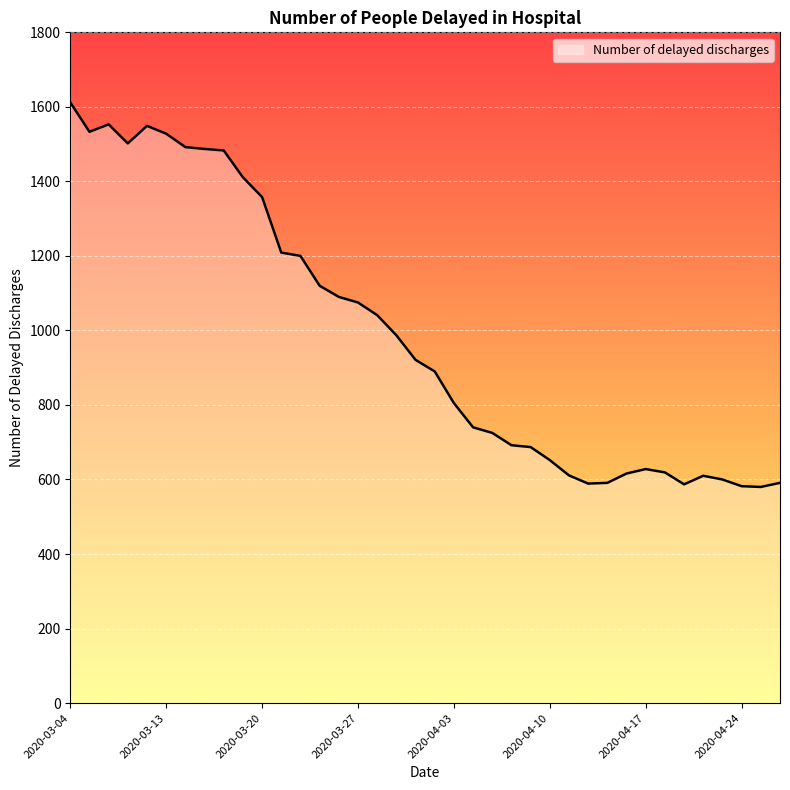

What is the greatest value displayed?

1612